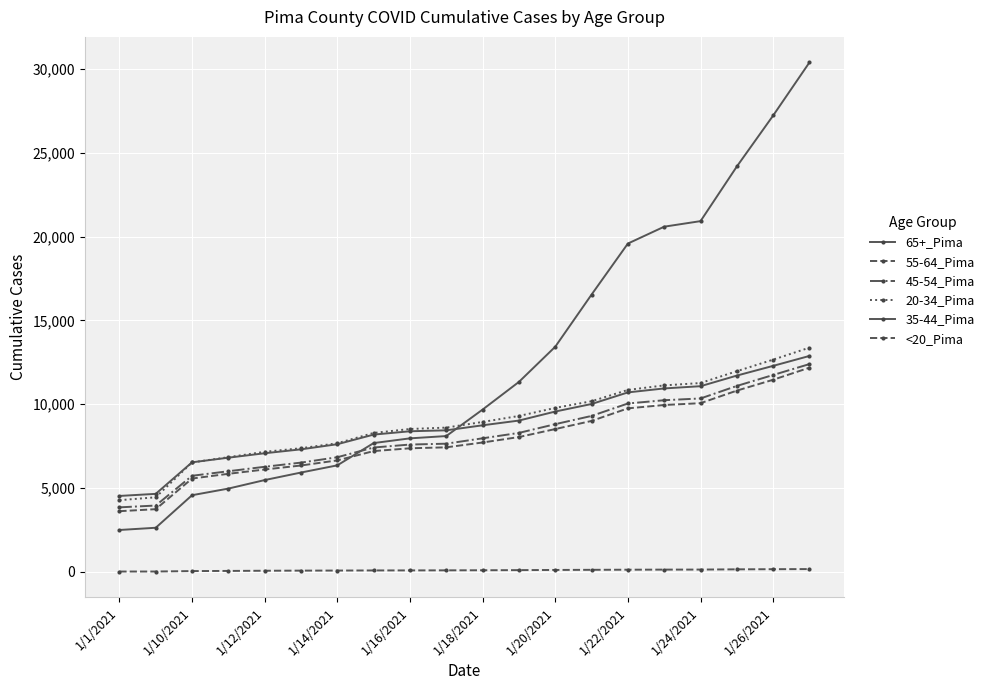

Does the chart have visible grid lines?

Yes